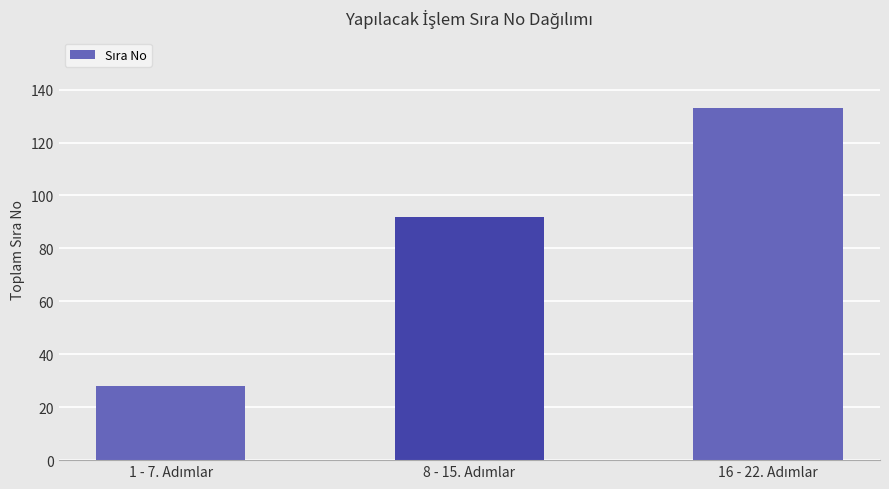

What is the minimum value shown in the chart?

28